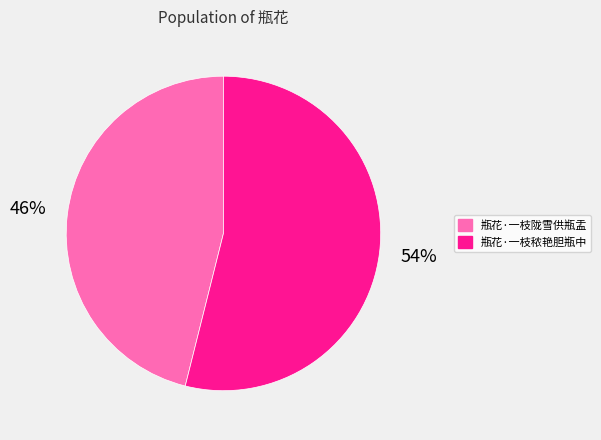

The 瓶花·一枝秾艳胆瓶中 slice represents 67% of the pie. True or false?

False